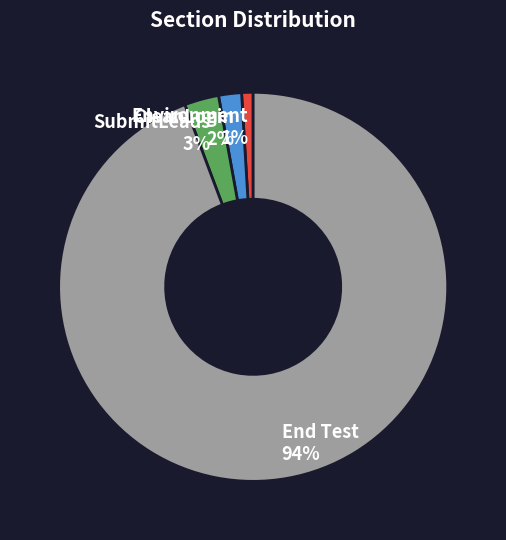

Combined, do CleanLogin 2% and SubmitLeads 3% account for over 50%?

No